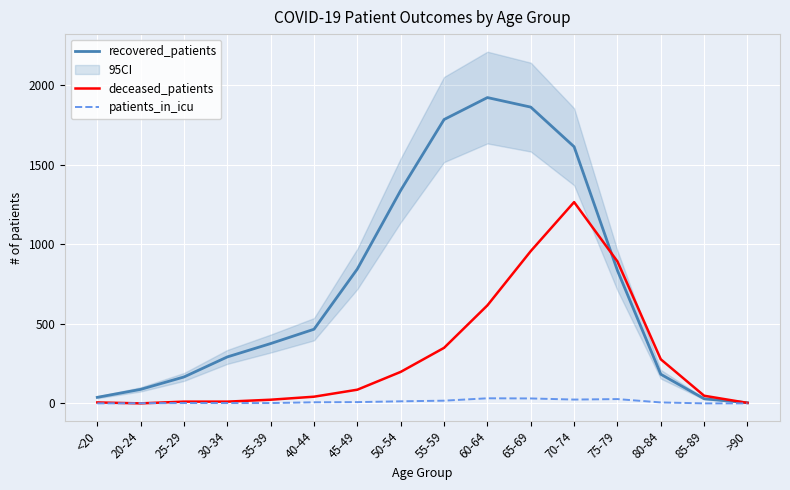

Read the recovered_patients value at 80-84.

183